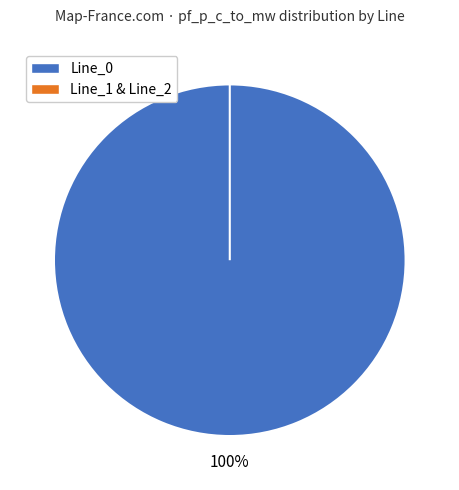

Rank the categories by value from lowest to highest.

Line_1, Line_2, Line_0